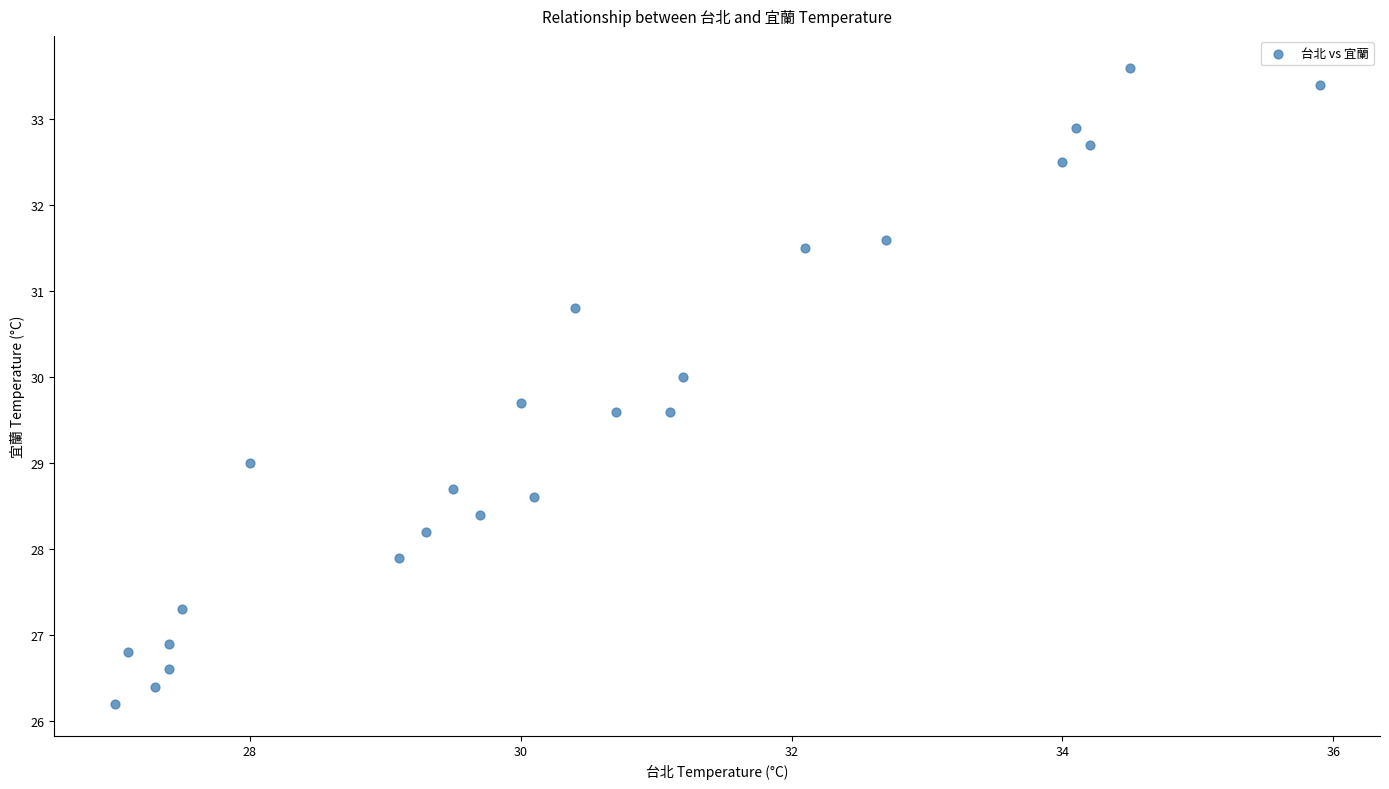

What is the range of X values (max minus min)?

8.9